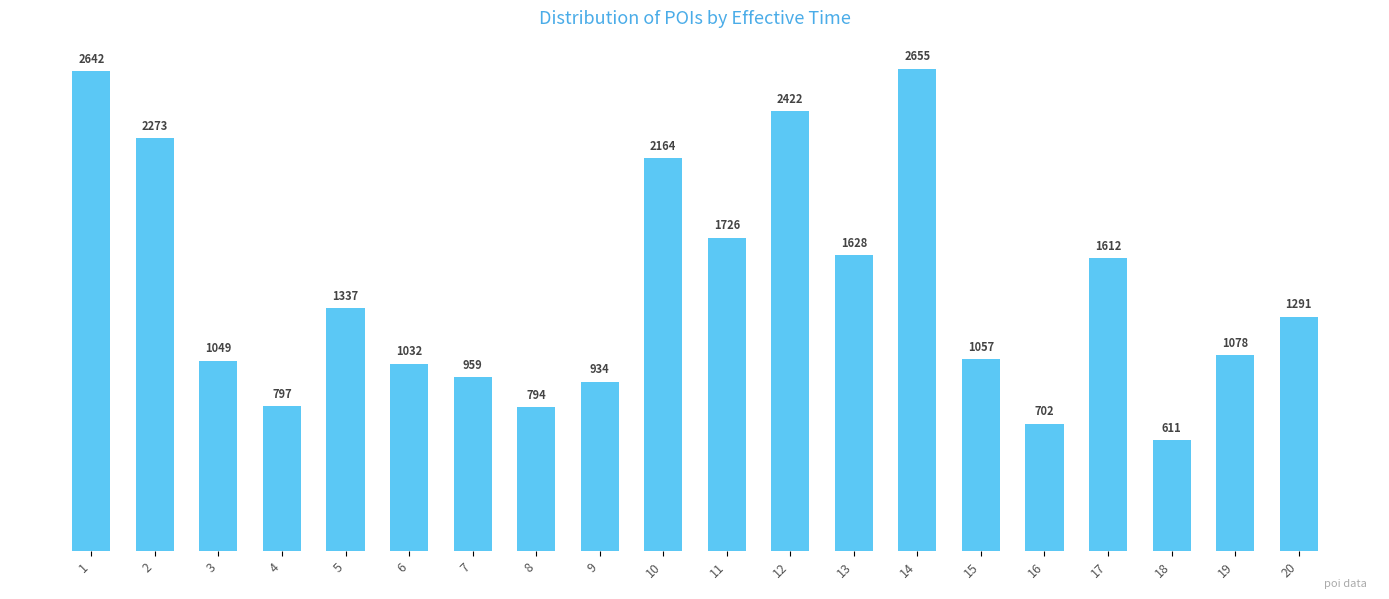

At which label is the value closest to 1633?

13